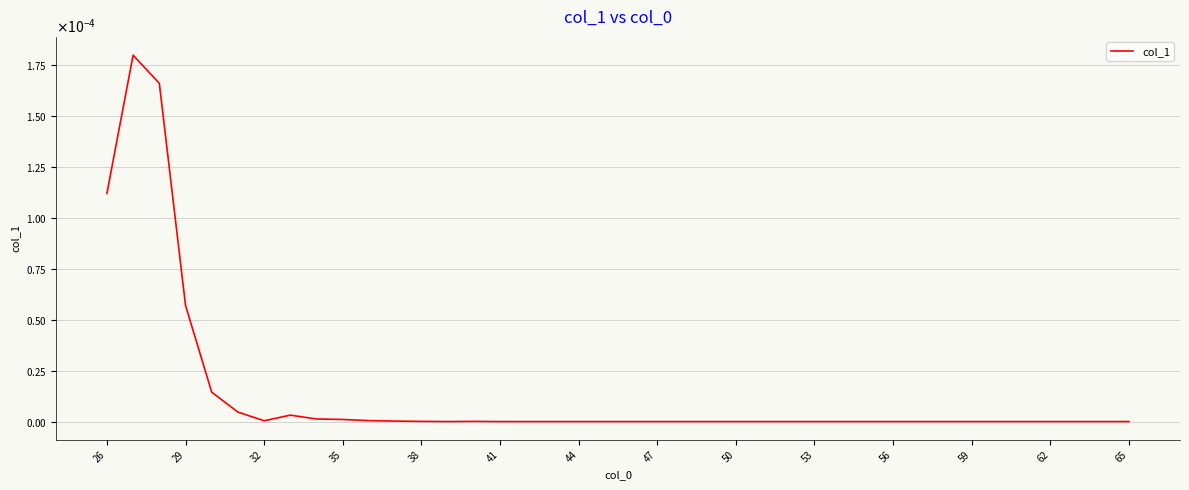

Does the chart display data point markers on the line(s)?

No